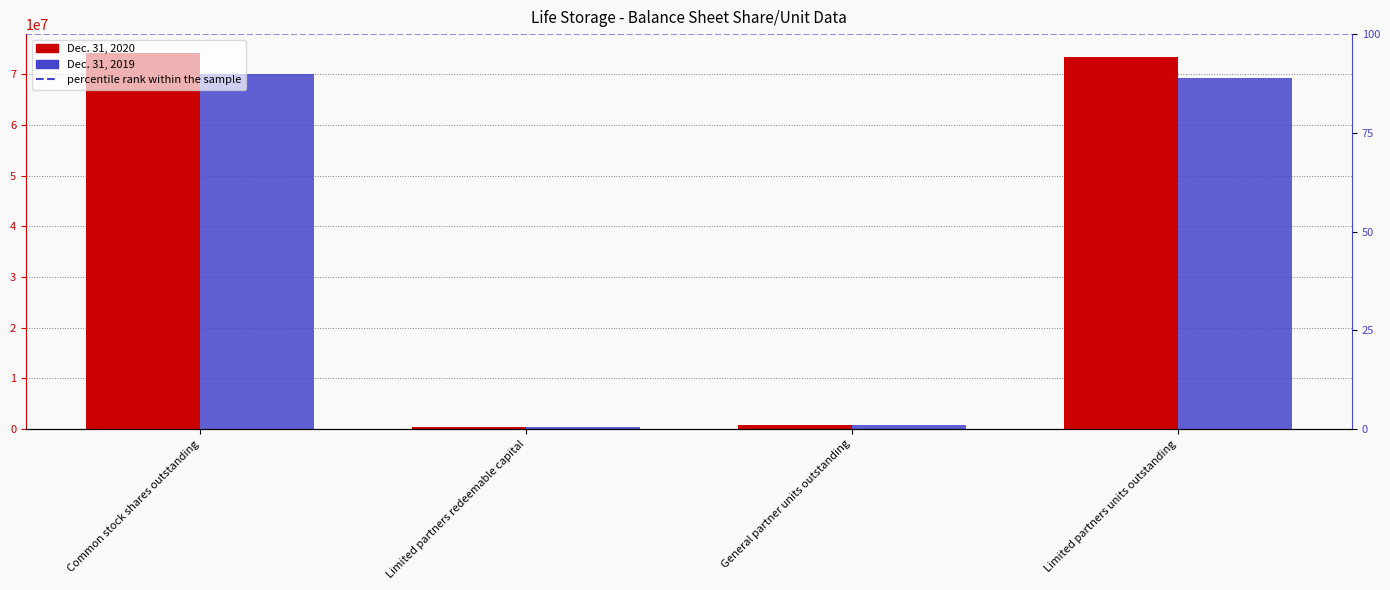

Does the chart contain any negative values?

No